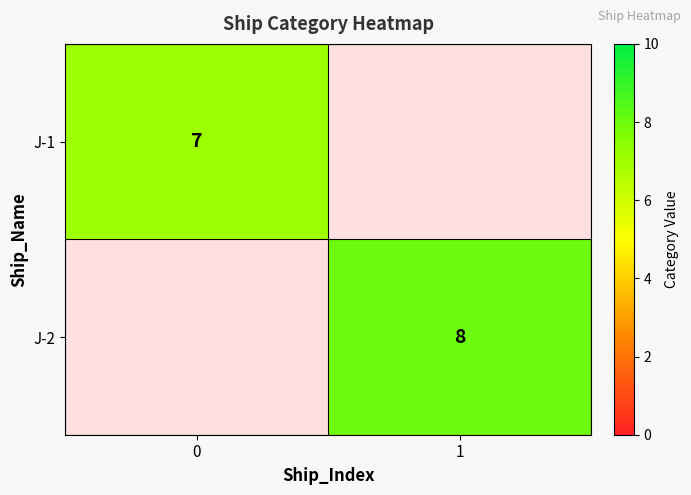

How many categories are shown in the chart?

2